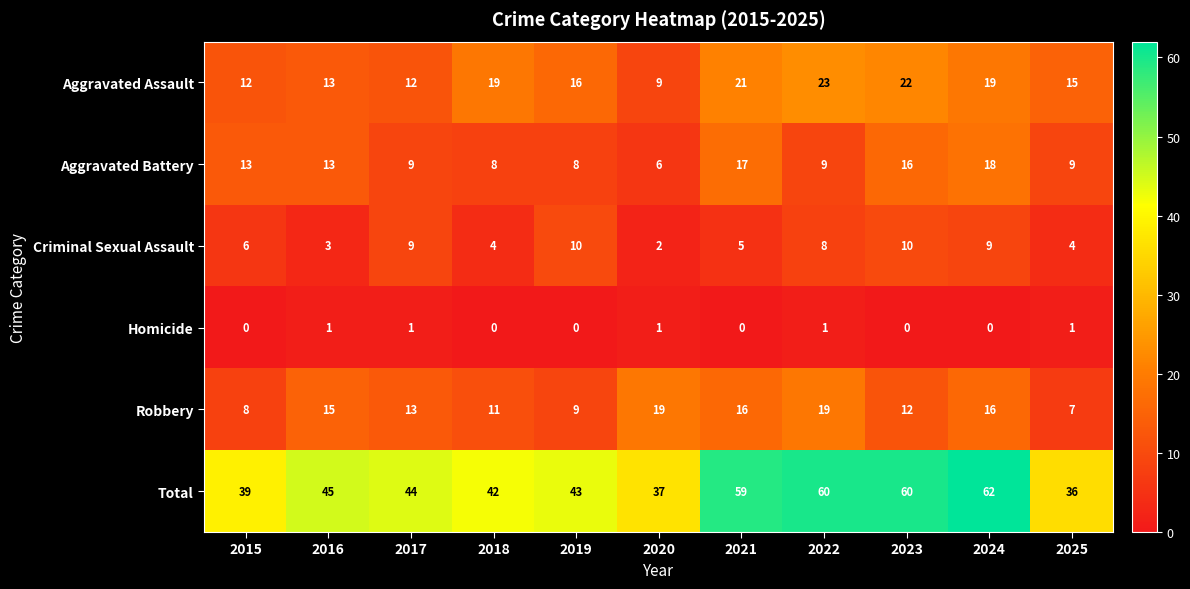

Between 2020 and 2022, which series saw the biggest shift?

Total